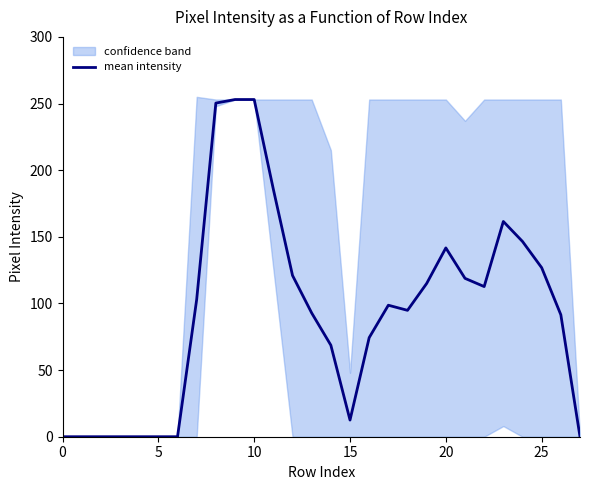

Where is the first local minimum?

15